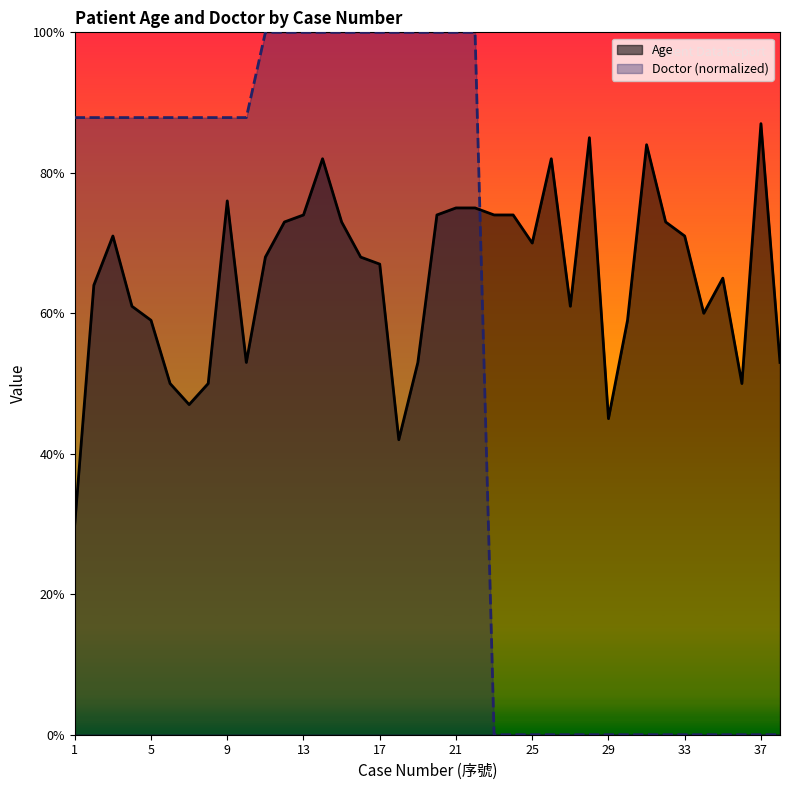

What is the spread (max minus min) of values at 13?

26.0